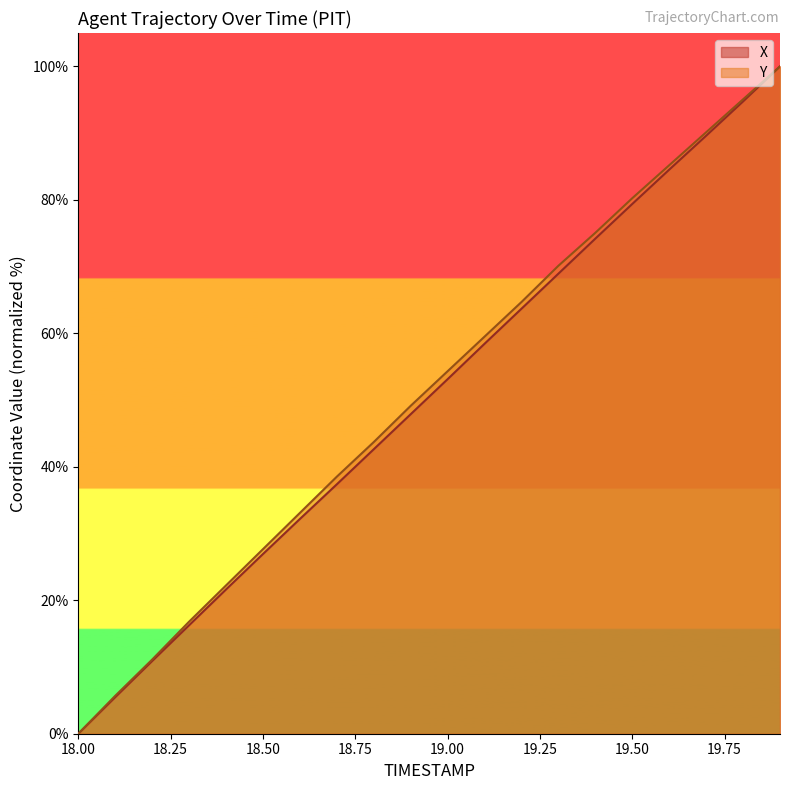

List the series in order of their peak value, lowest first.

X, Y